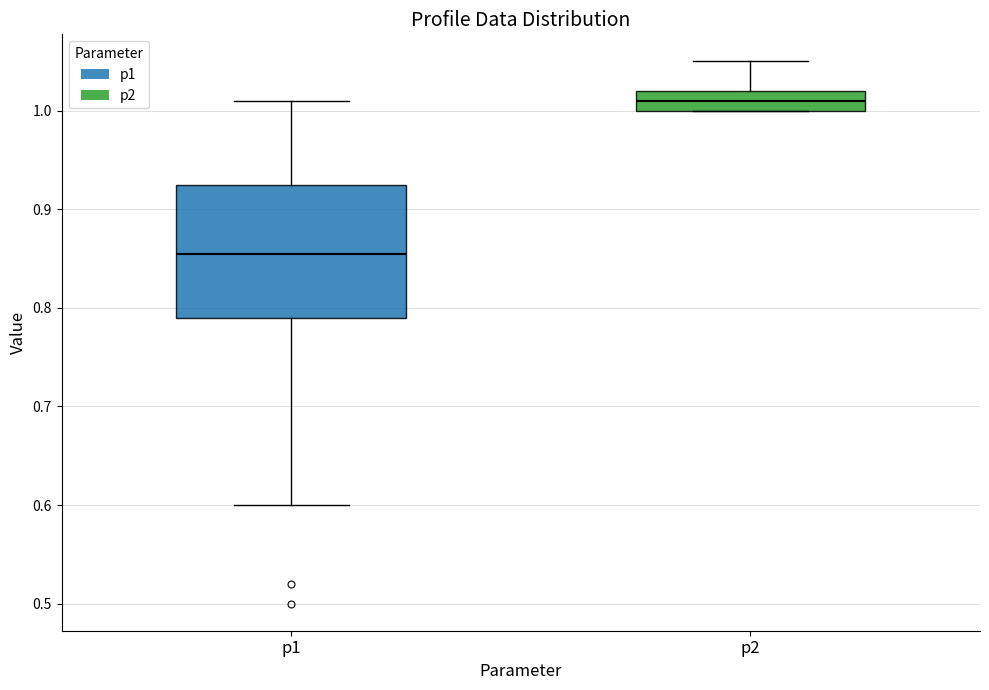

Where is the lower edge of the box for p1 on the y-axis? The values are not printed on the chart, so give them approximately, as read against the axis.

0.79